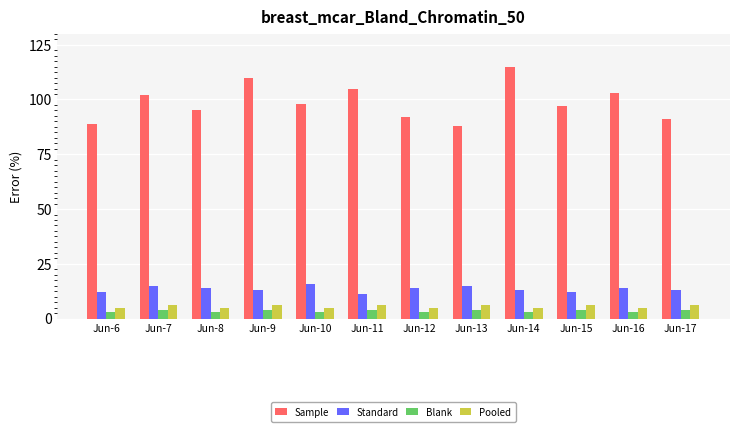

What is the sum of all Blank values?

42